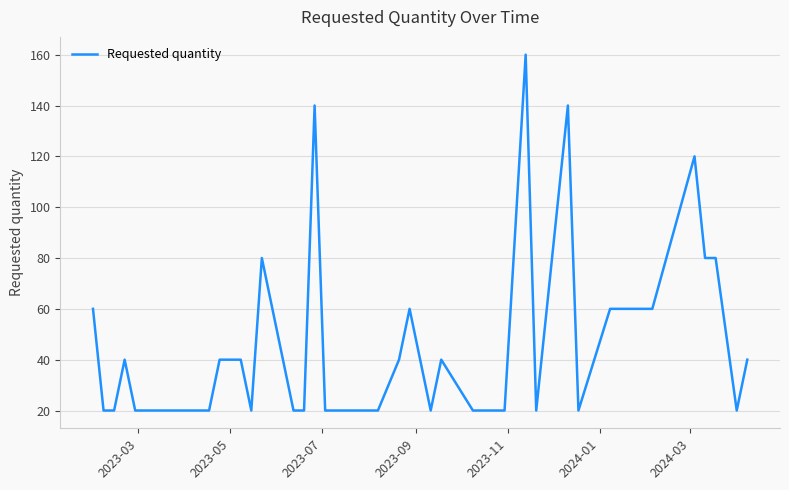

What is the difference between the second highest and second lowest values?

120